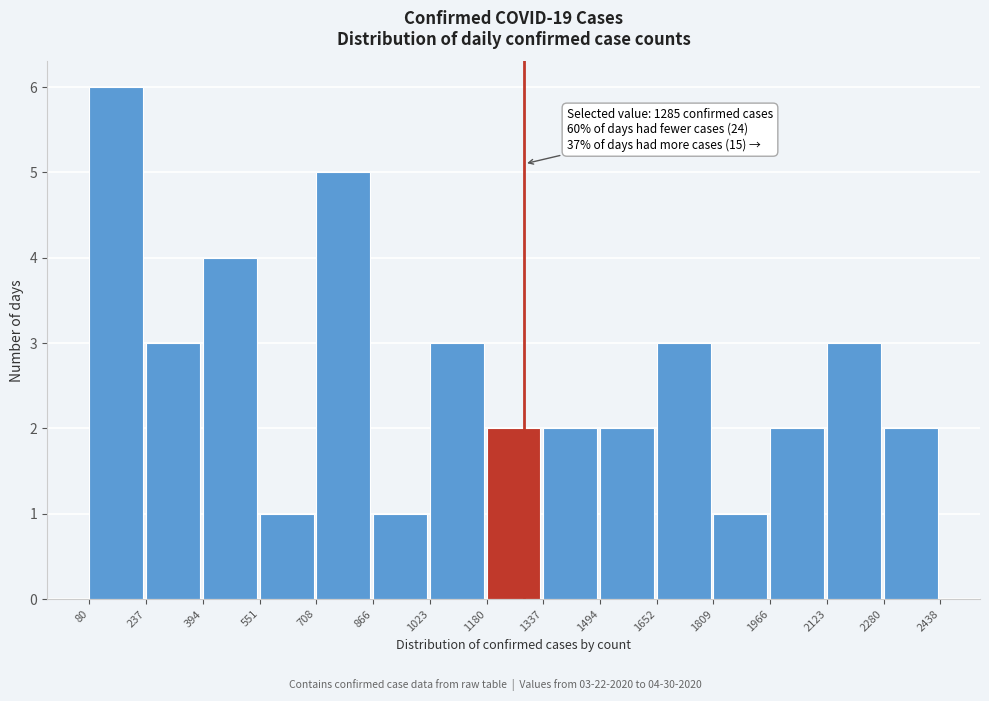

Which range on the x-axis has the tallest bar?

80 to 237